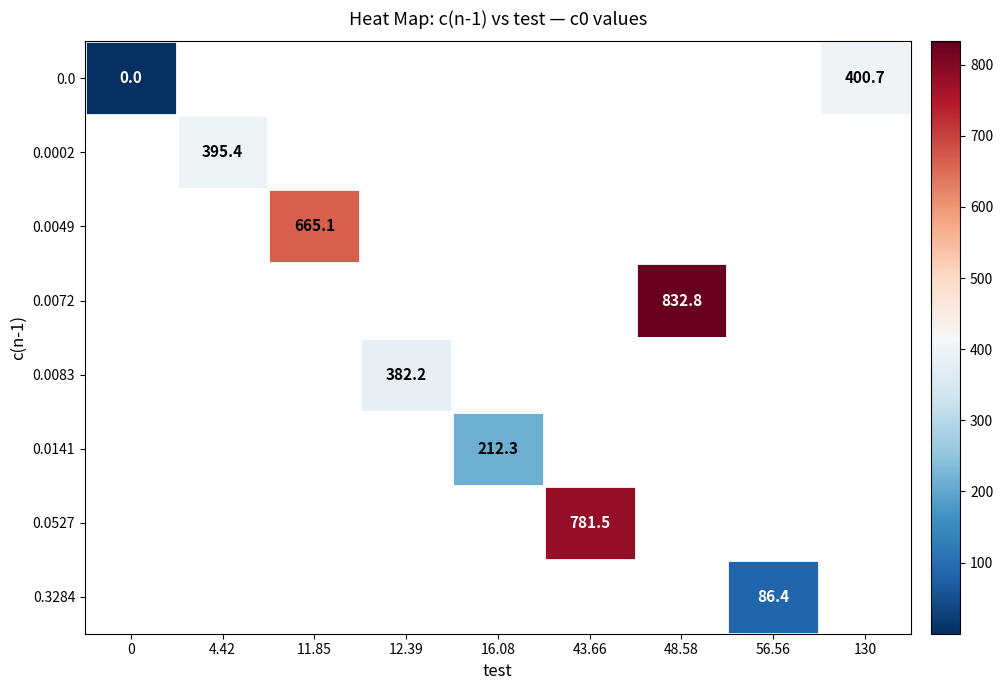

How many categories are shown in the chart?

9